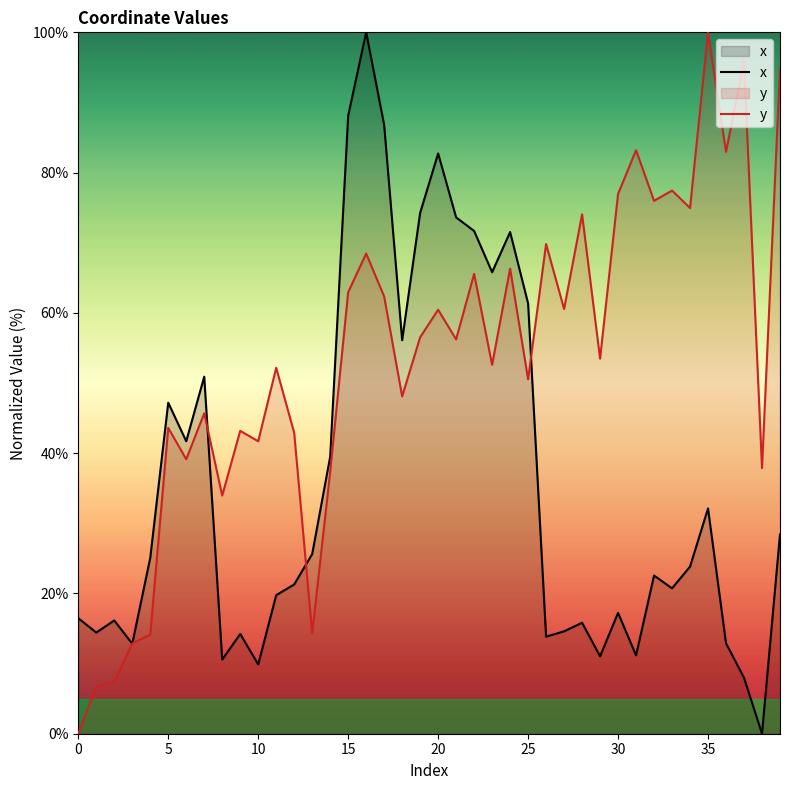

True or false: y has a value of 60.5 at 20.

True